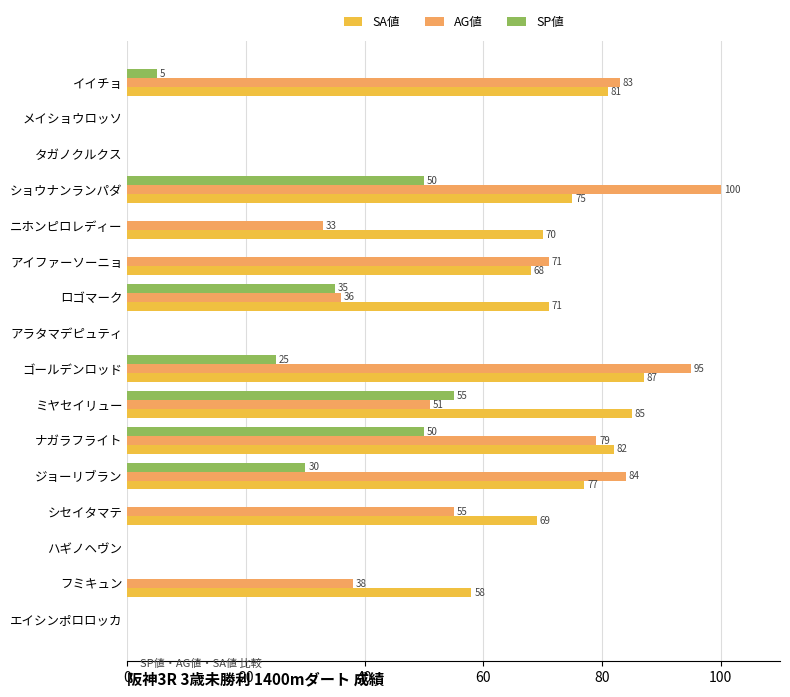

What is the sum of all AG値 values?

725